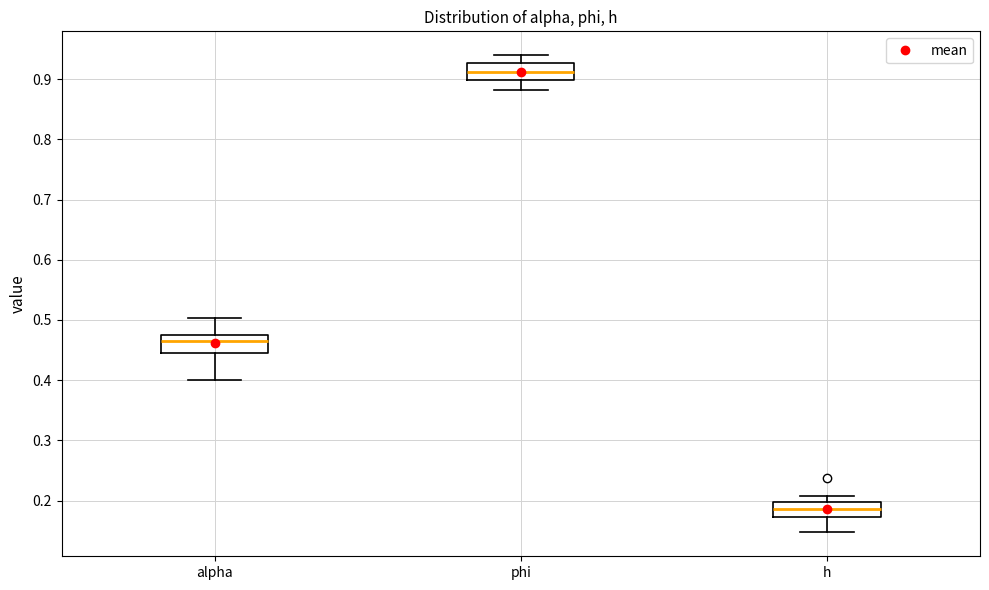

Which box's median line is the lowest?

h